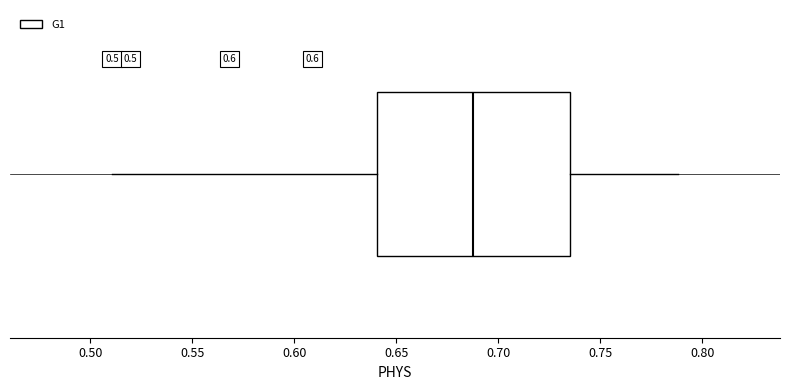

Where does the median line of the box sit on the x-axis? The values are not printed on the chart, so give them approximately, as read against the axis.

0.690